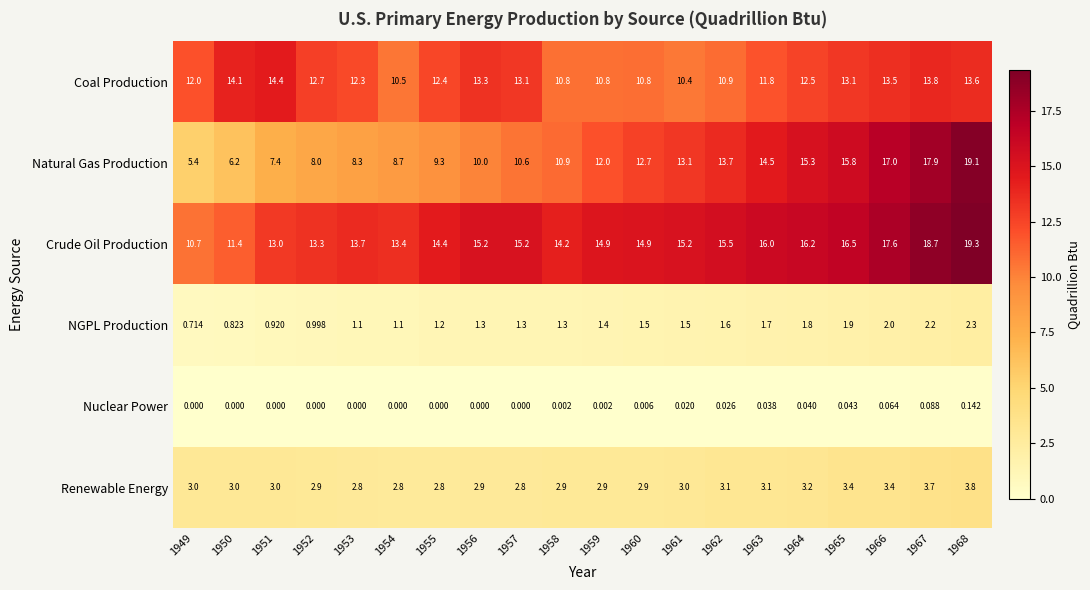

At 1960, list the series in order from largest to smallest.

Crude Oil Production, Natural Gas Production, Coal Production, Renewable Energy, NGPL Production, Nuclear Power